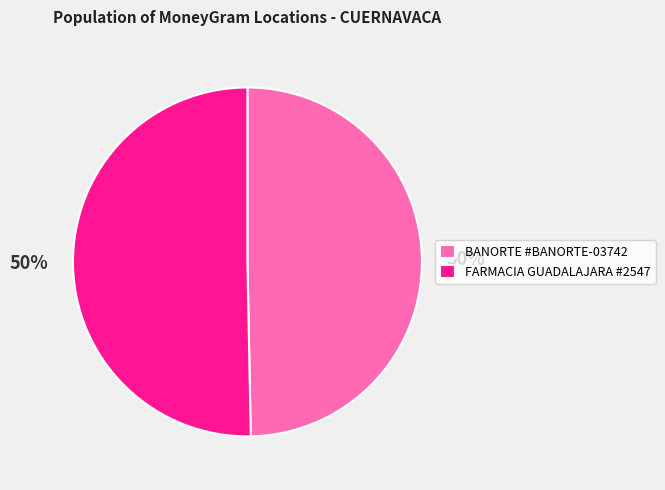

What percentage is the BANORTE #BANORTE-03742 slice, to the nearest percent?

50%